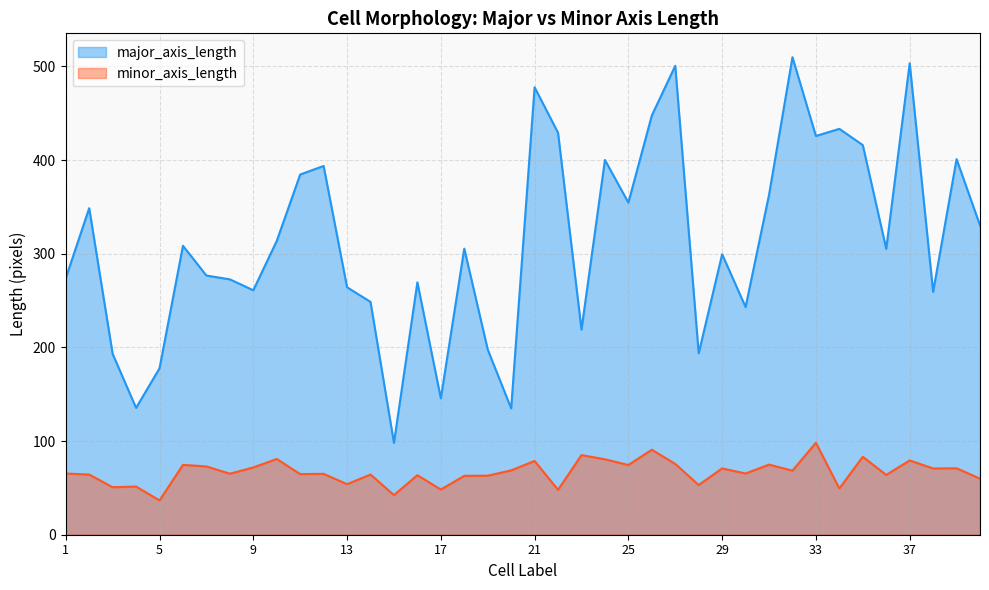

What is the spread (max minus min) of values at 11?

319.9